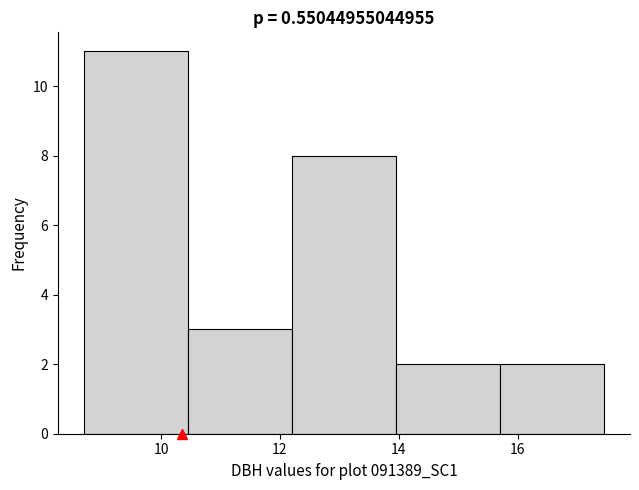

Over which range of the x-axis is the bar tallest?

8.70 to 10.45